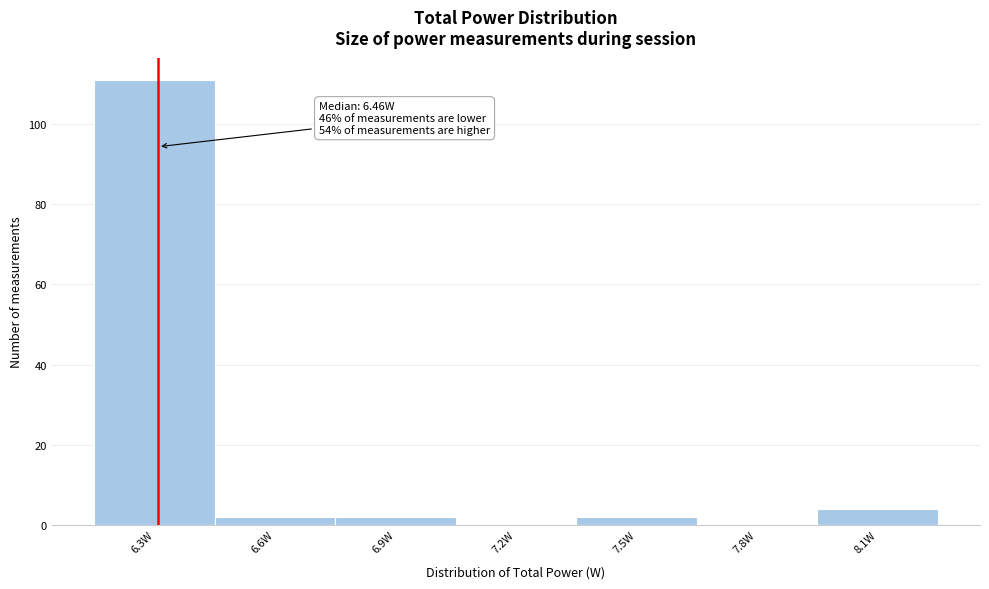

Reading left to right, transcribe all the data shown in this chart.

6.3W=111	6.6W=2	6.9W=2	7.2W=0	7.5W=2	7.8W=0	8.1W=4